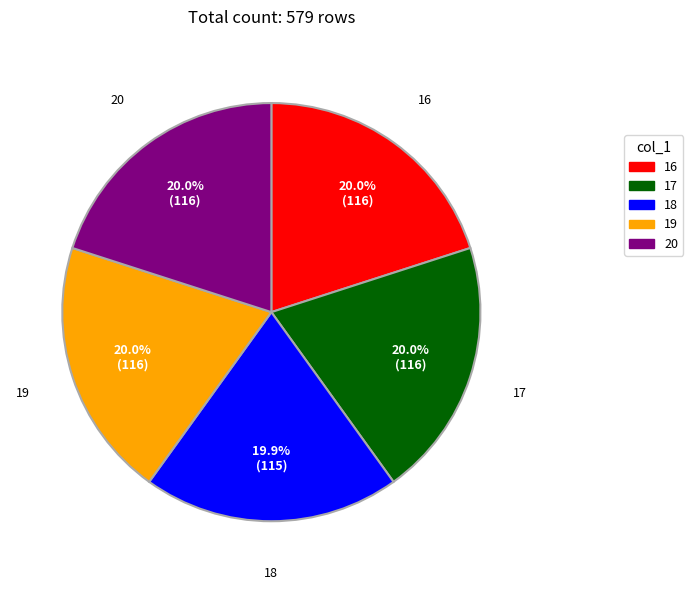

Is there a majority slice in this chart?

No